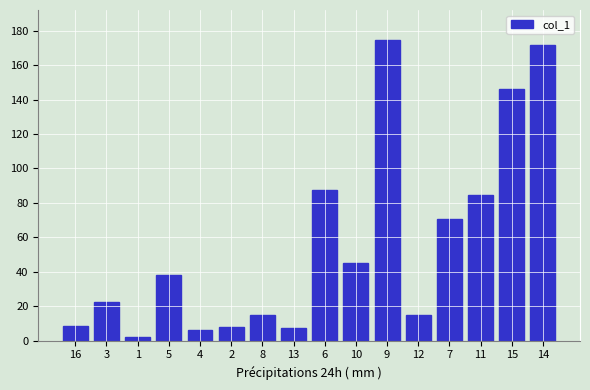

What is the change in value from 16 to 4?

-2.6